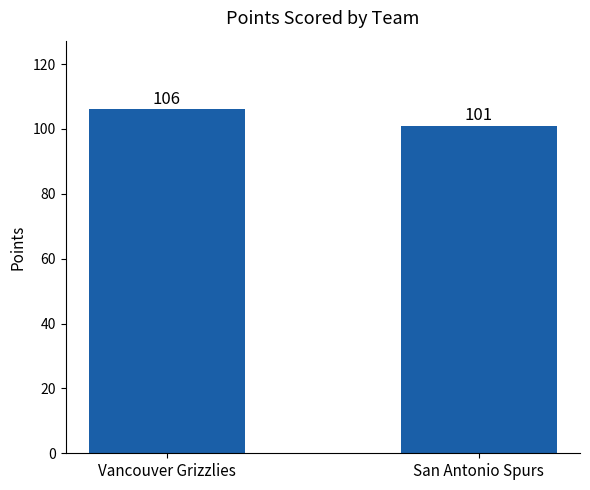

True or false: the data shows 26 at Vancouver Grizzlies.

False